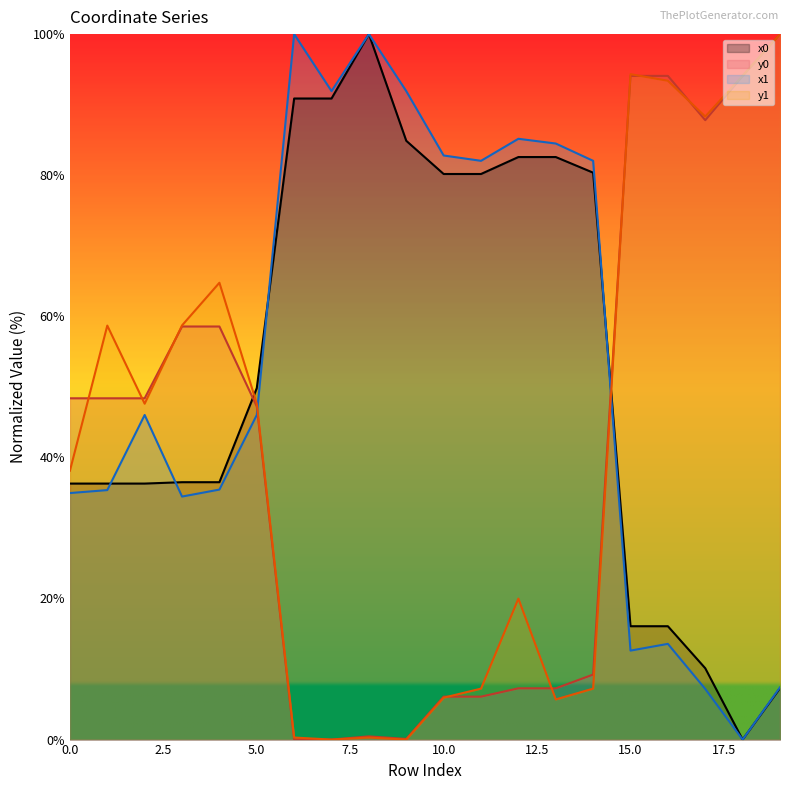

In y0, how many points are lower than both neighbors (excluding endpoints)?

2